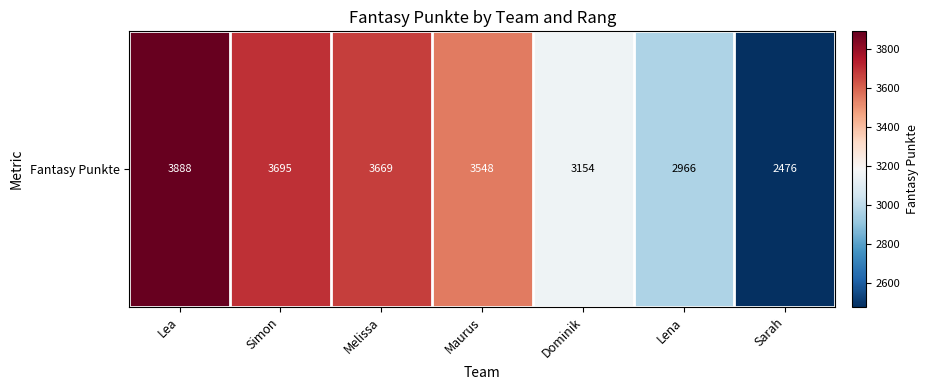

Reading left to right, what are all the values shown in this chart?

Lea=3888	Simon=3695	Melissa=3669	Maurus=3548	Dominik=3154	Lena=2966	Sarah=2476